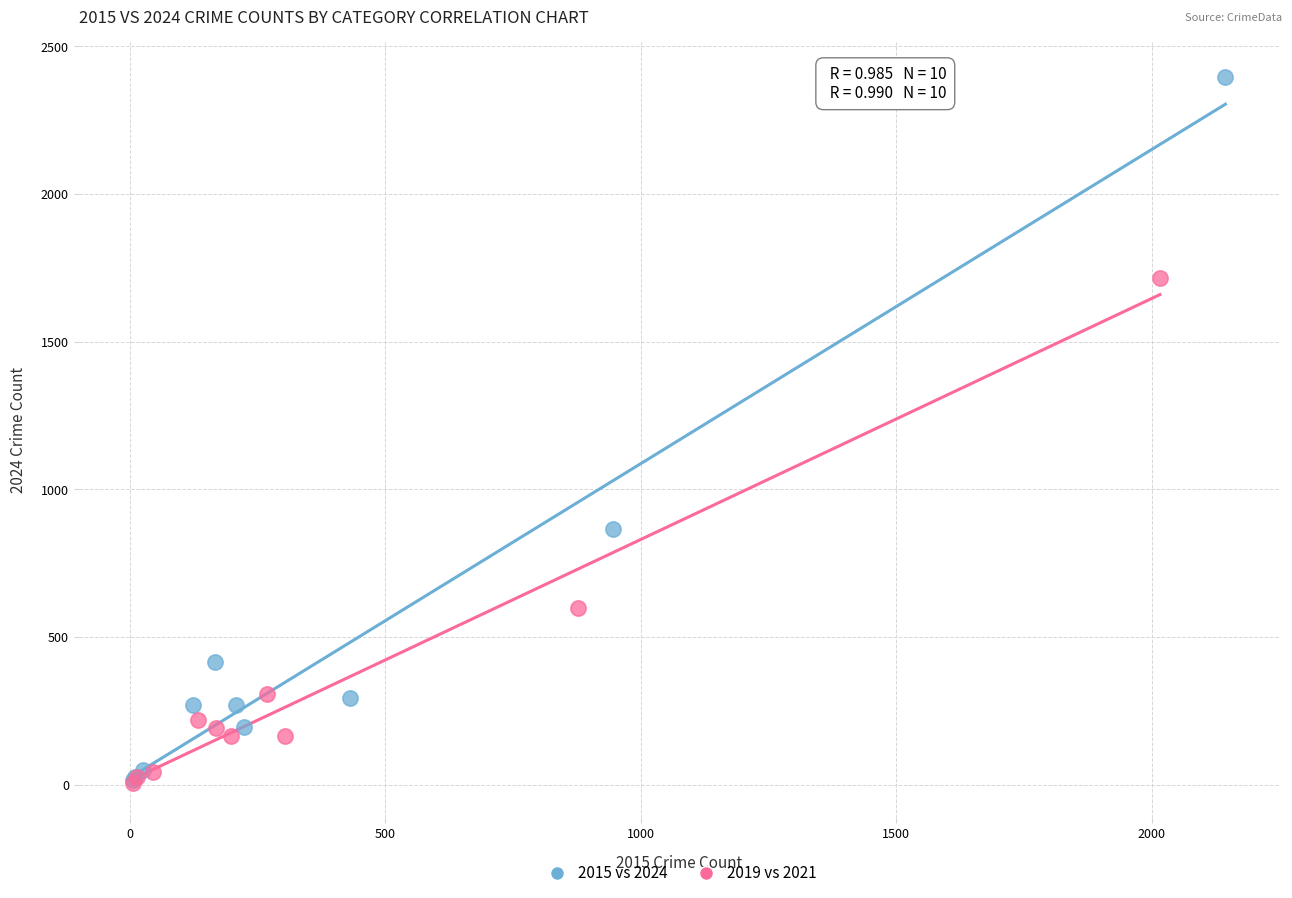

Which series reaches the maximum Y coordinate?

2015 vs 2024